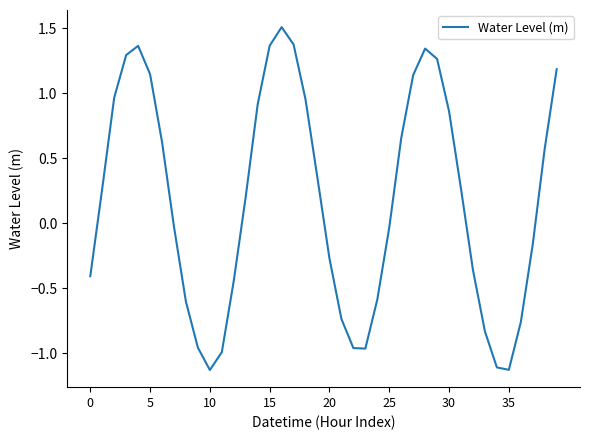

What is the greatest value displayed?

1.5